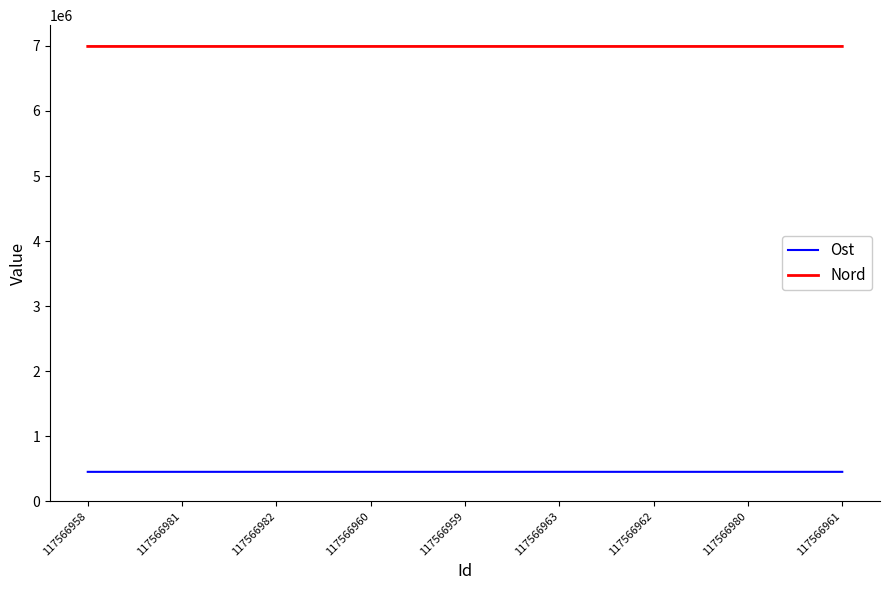

What is the spread (max minus min) of values at 117566958?

6540334